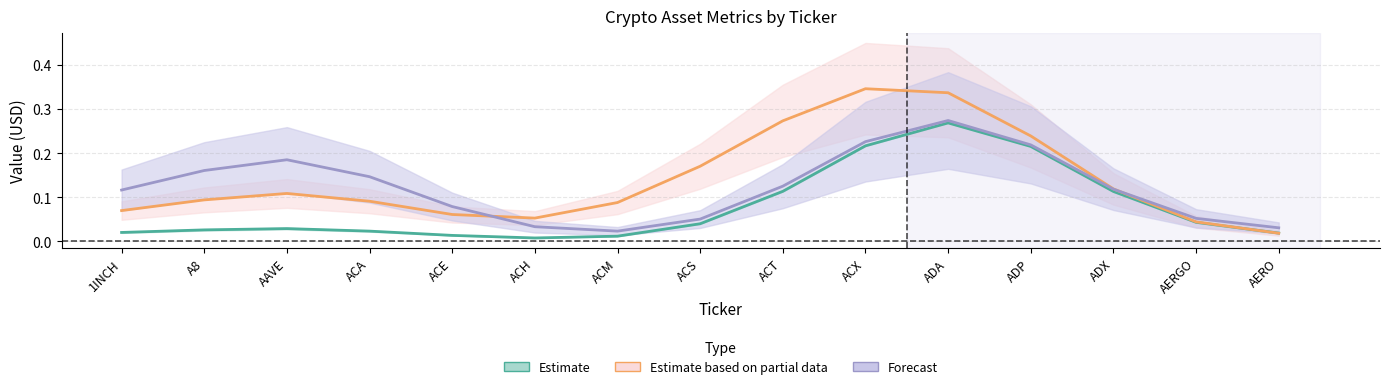

What is the label of the 12th point from the right?

ACA